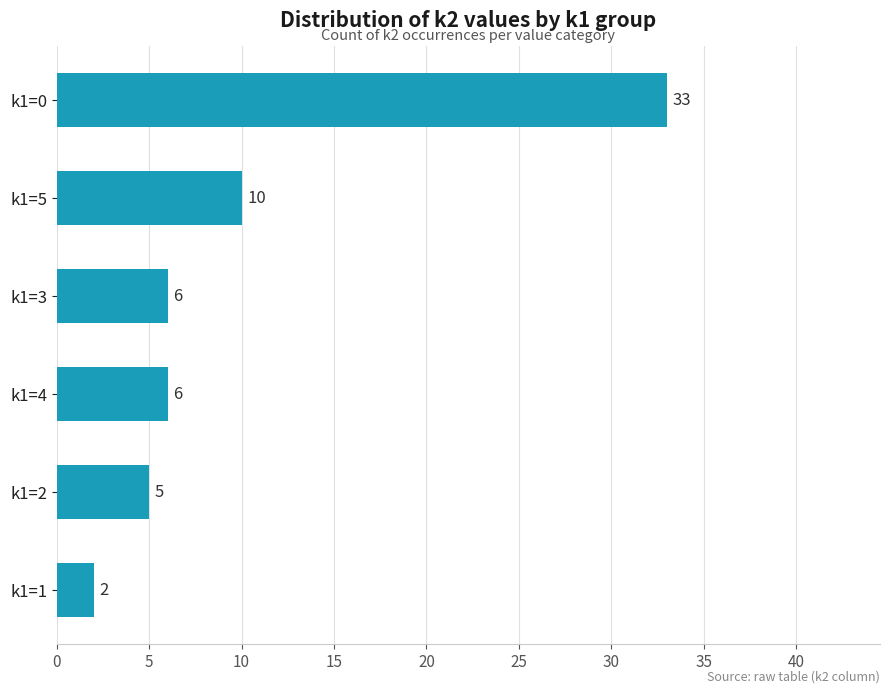

Count the number of data series in this chart.

1